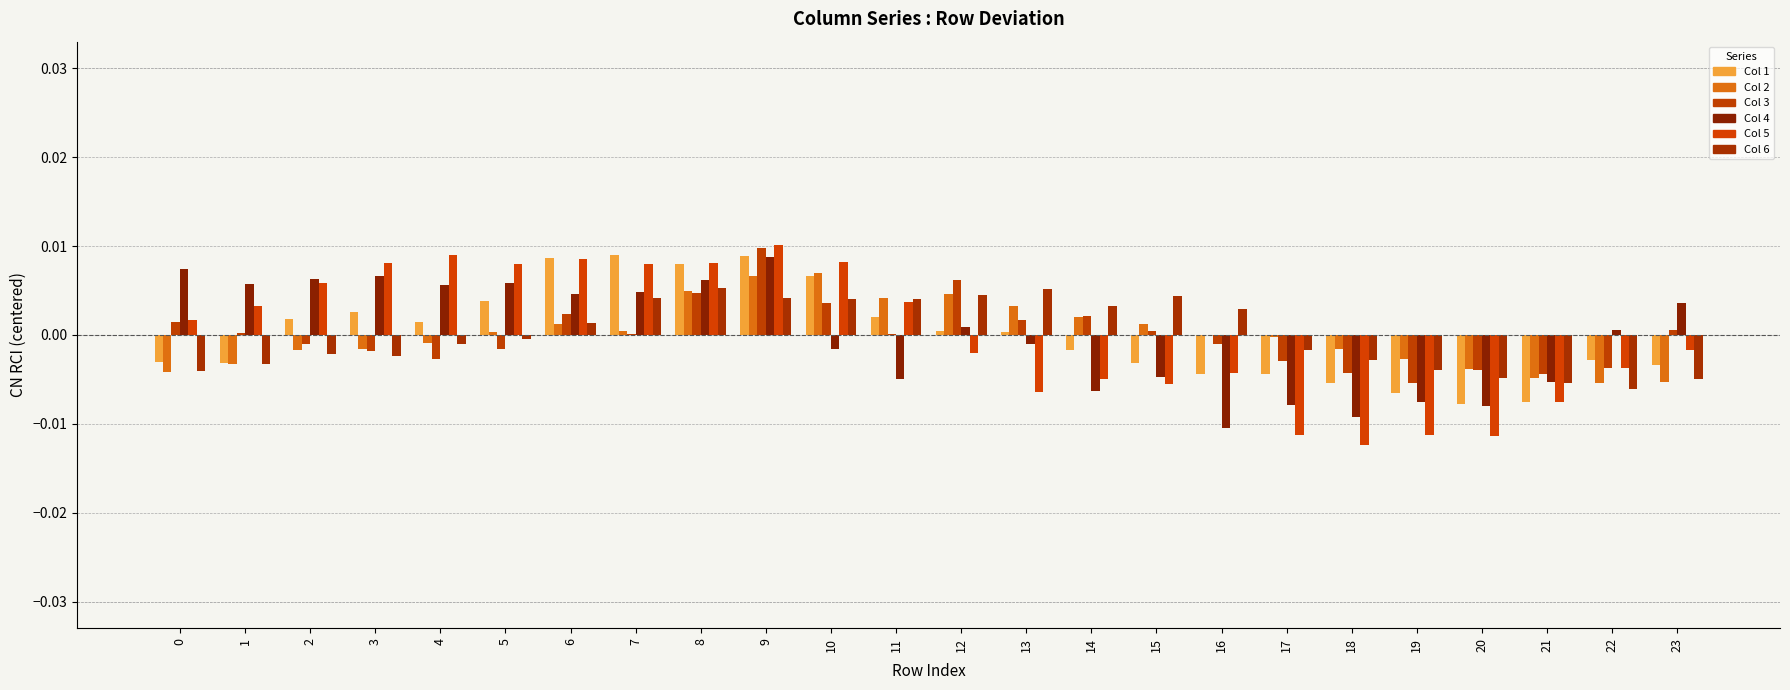

Does the chart contain stacked bars?

No